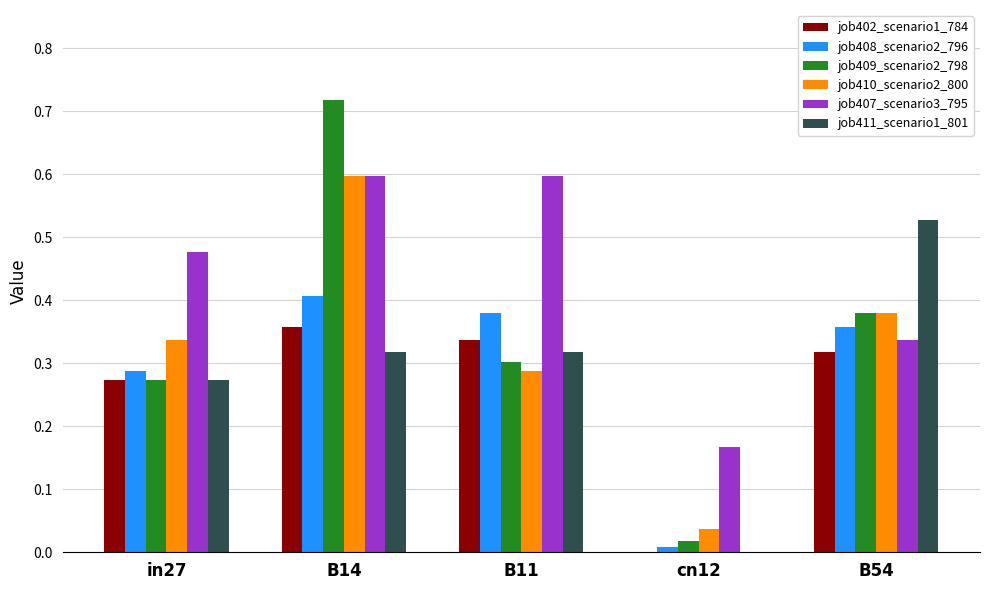

The job410_scenario2_800 series shows 0.0 at cn12. True or false?

True